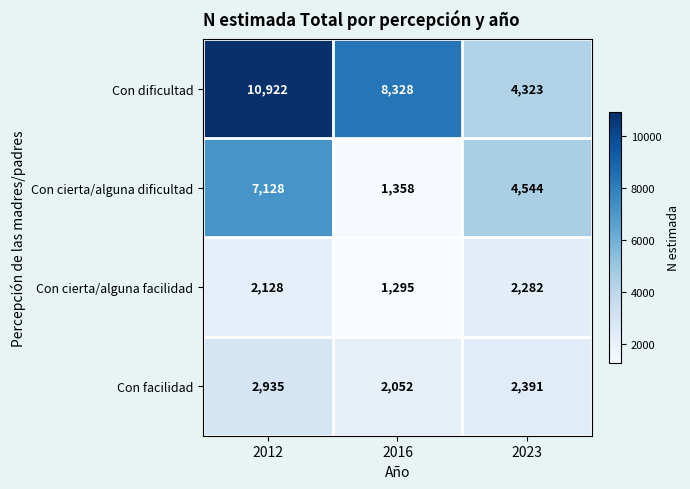

Reading left to right, what are all the values shown in this chart?

Con dificultad: 2012=10922	2016=8328	2023=4323
Con cierta/alguna dificultad: 2012=7128	2016=1358	2023=4544
Con cierta/alguna facilidad: 2012=2128	2016=1295	2023=2282
Con facilidad: 2012=2935	2016=2052	2023=2391